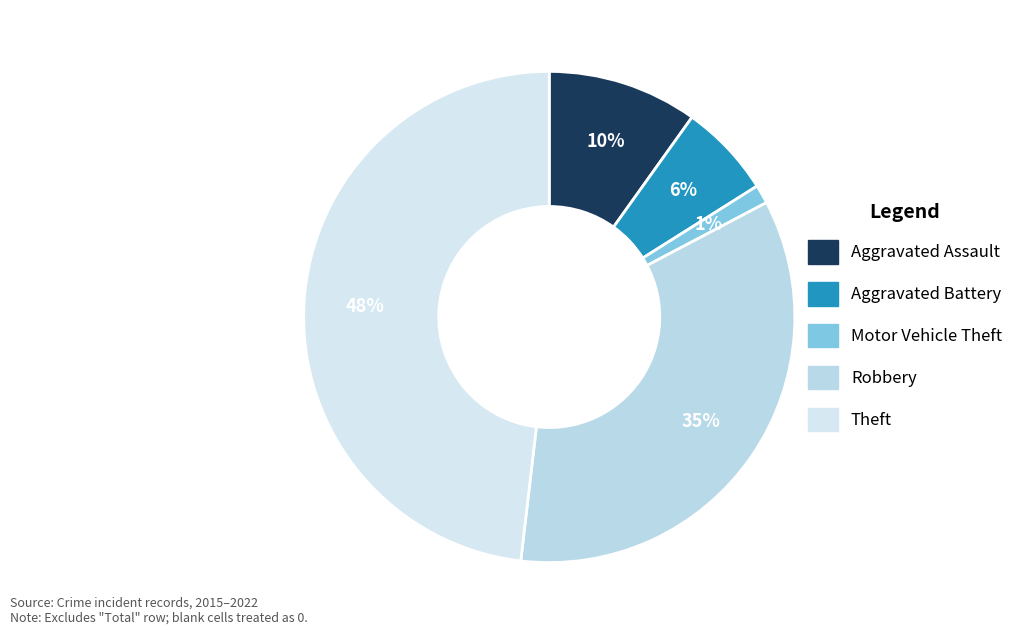

Count the number of slices in the pie.

5